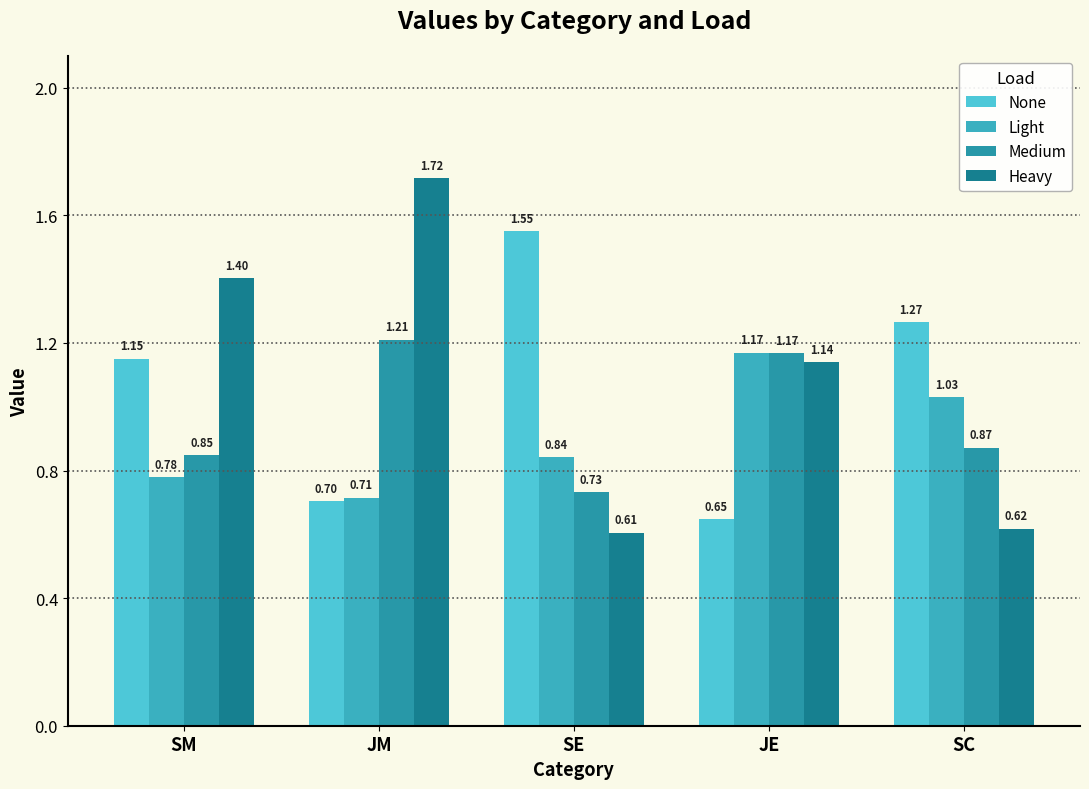

Is it true that Light equals 1.1 at JM?

False